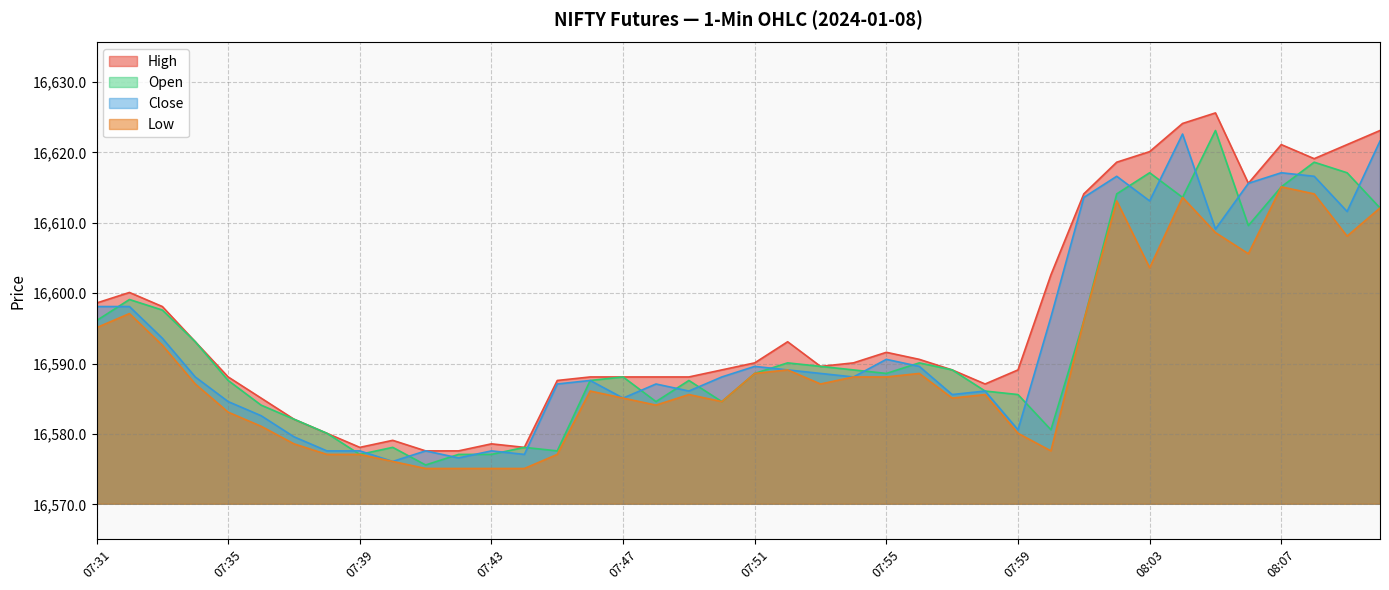

What is the approximate value of Open at 07:41?

16575.6